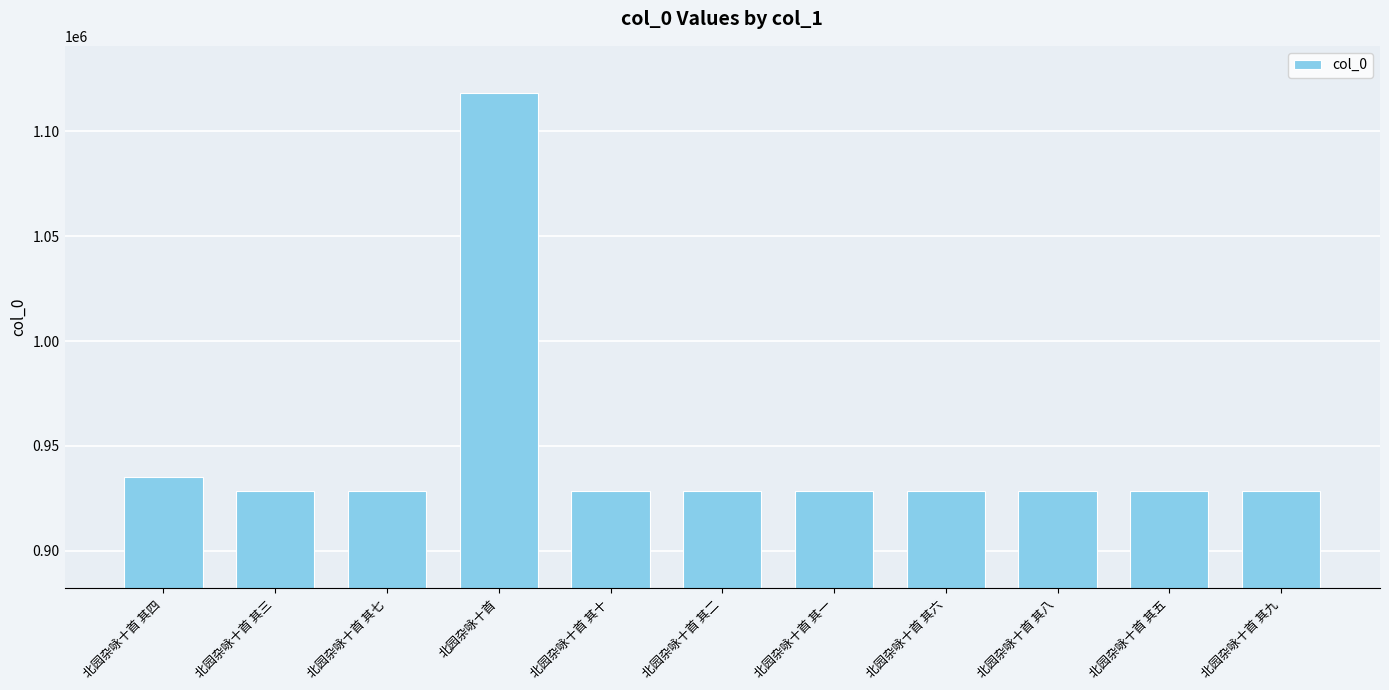

What is the average value?

946401